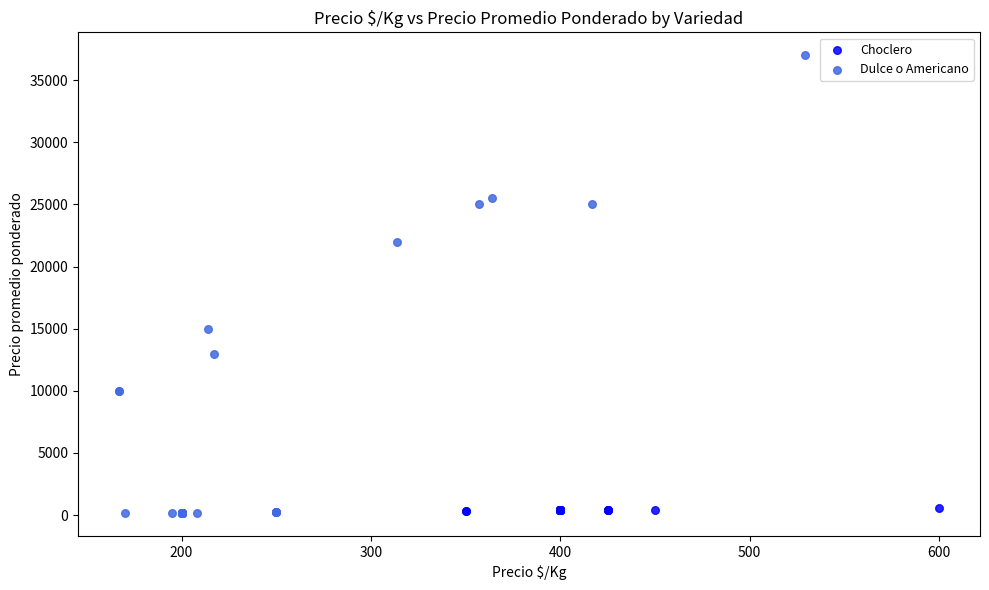

Which series has the widest spread of Y values?

Dulce o Americano